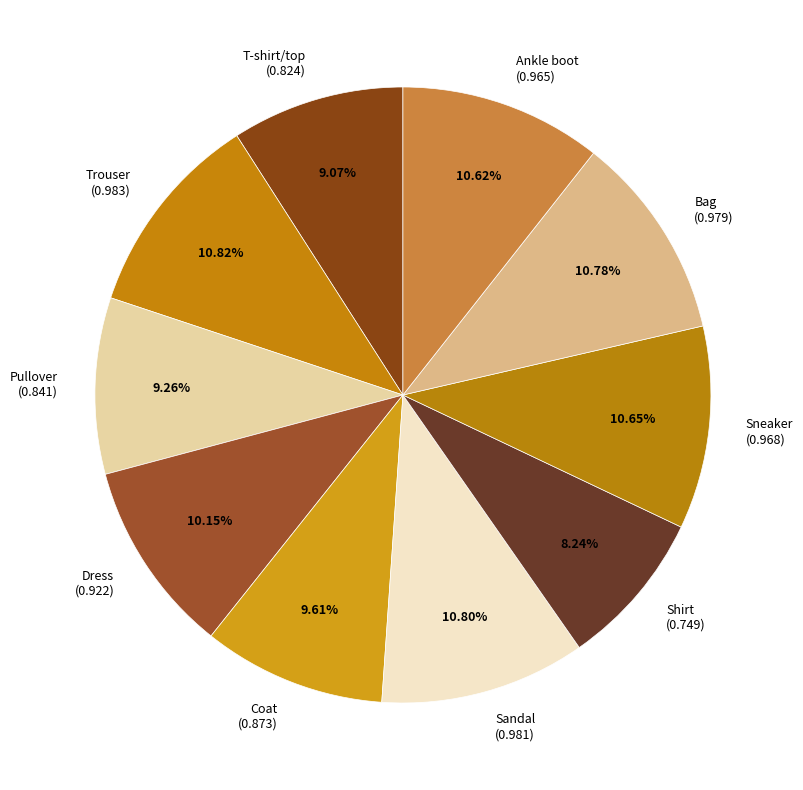

Is Shirt the majority of the pie?

No